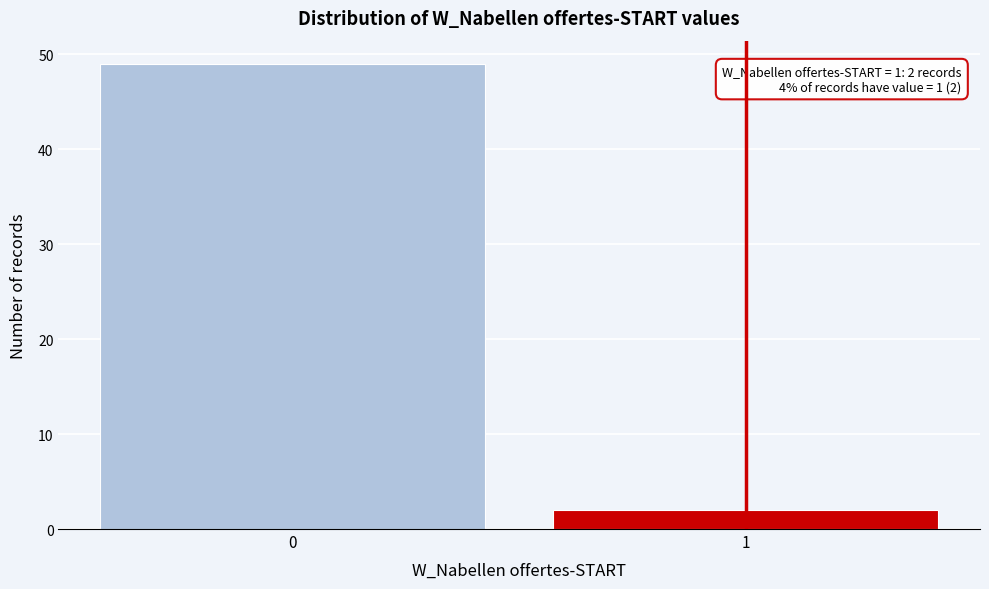

Reading left to right, transcribe all the data shown in this chart.

0=49	1=2